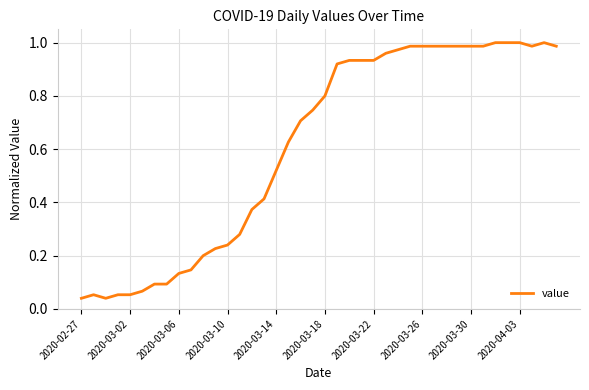

The value at 2020-03-18 is 0.8. True or false?

True